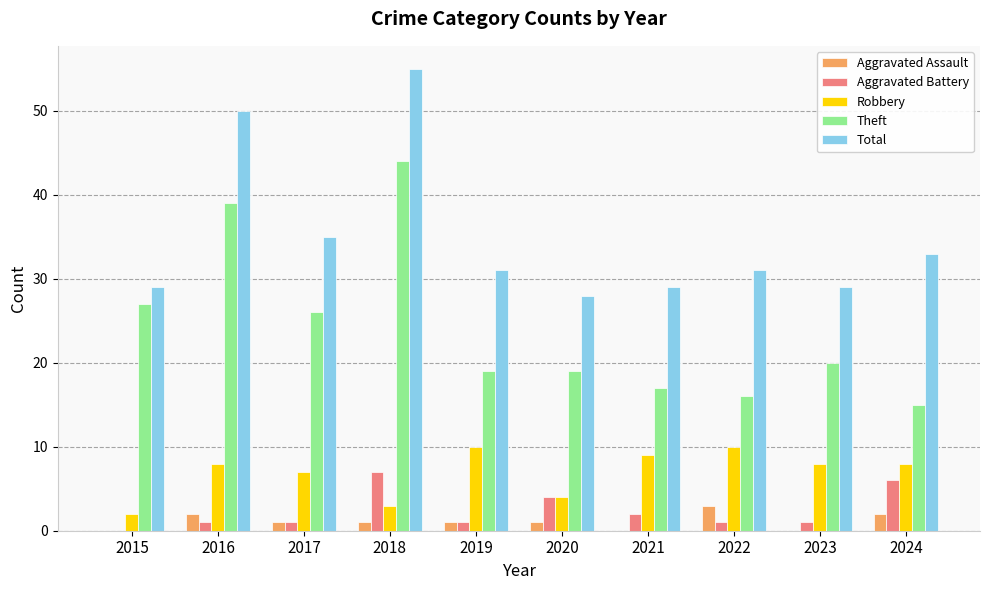

Does the chart contain stacked bars?

No